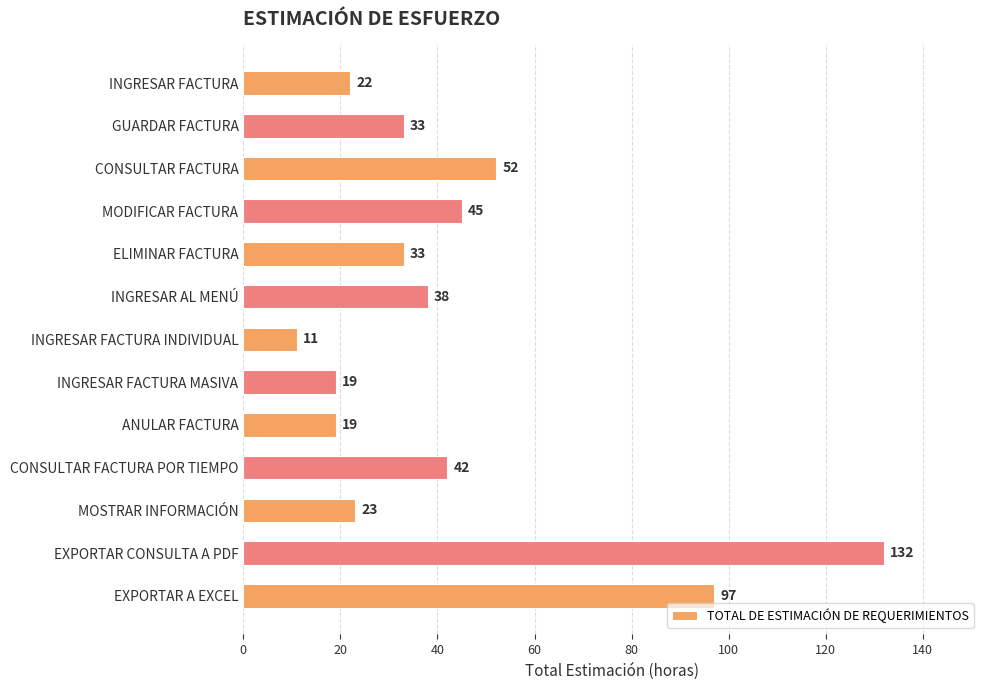

Reading top to bottom, transcribe all the data shown in this chart.

22	33	52	45	33	38	11	19	19	42	23	132	97